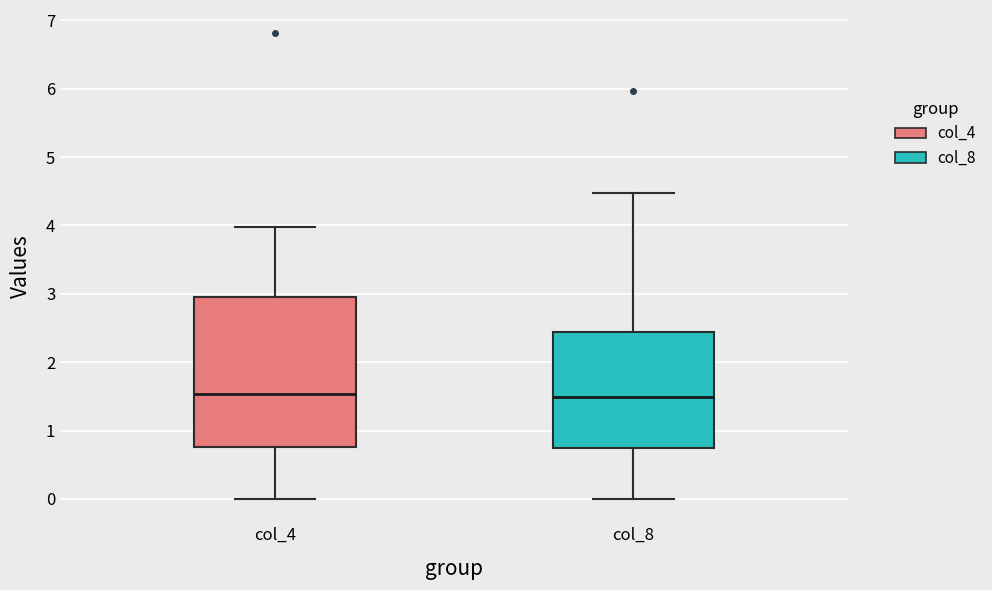

Reading left to right, read every box against the y-axis: the position of its median line, the range the box covers, and the ends of its whiskers. The values are not printed on the chart, so give them approximately, as read against the axis.

col_4: median 1.5, box 0.8 to 3.0, whiskers 0.0 to 4.0
col_8: median 1.5, box 0.7 to 2.4, whiskers 0.0 to 4.5